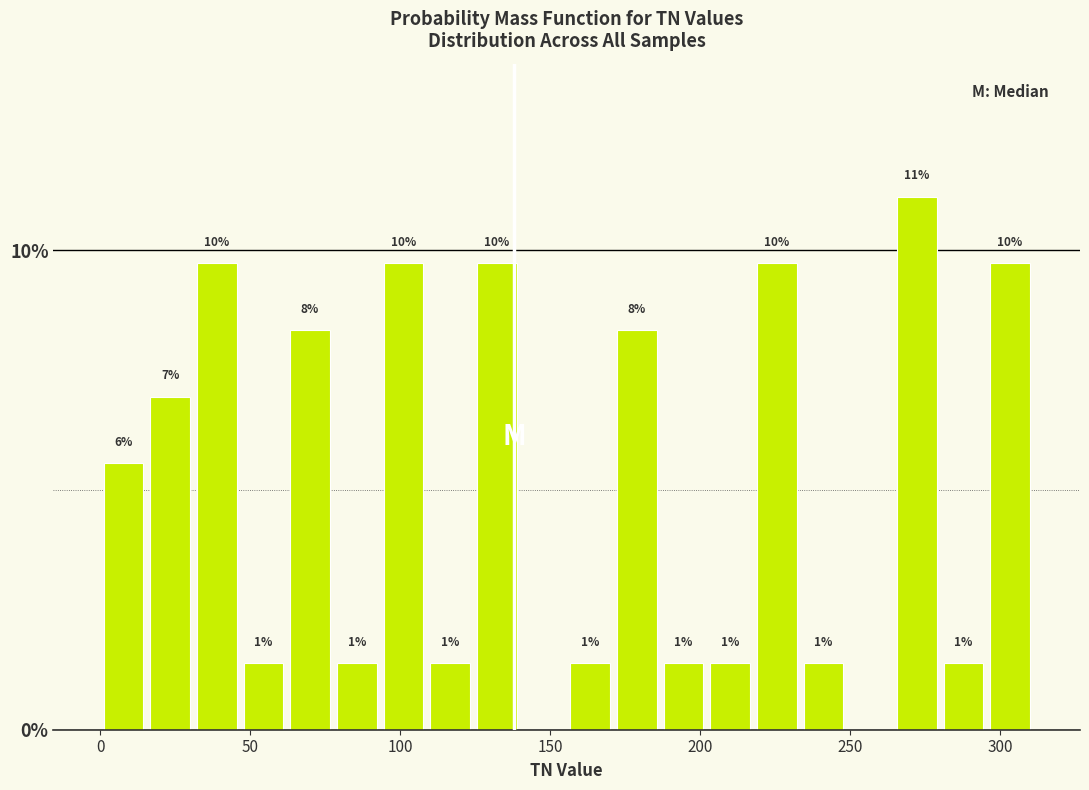

Read against the x-axis, roughly where is the centre of the tallest bar?

270